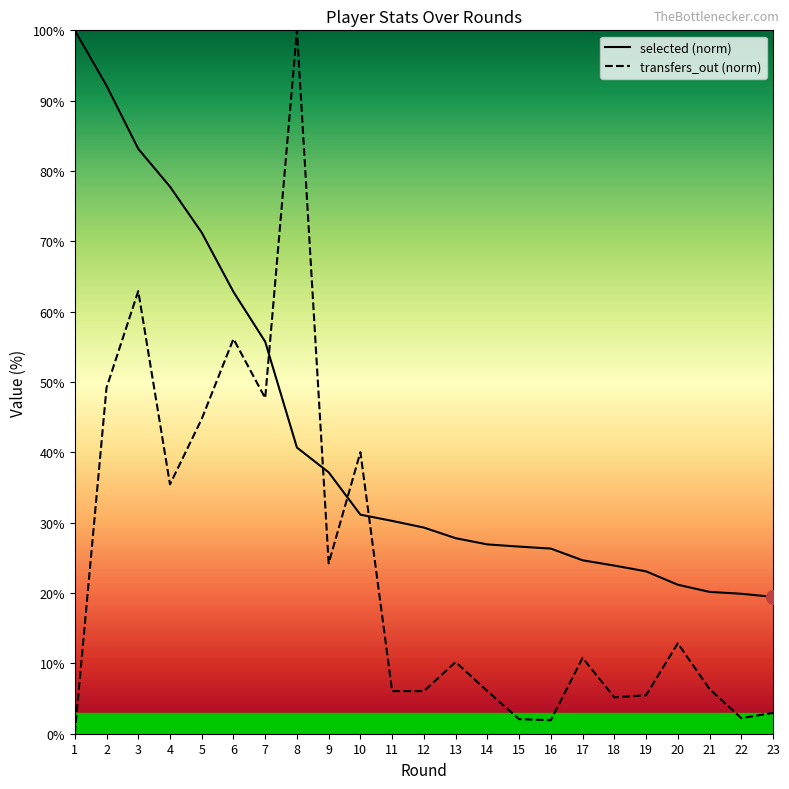

What is the minimum value for selected (norm)?

19.5